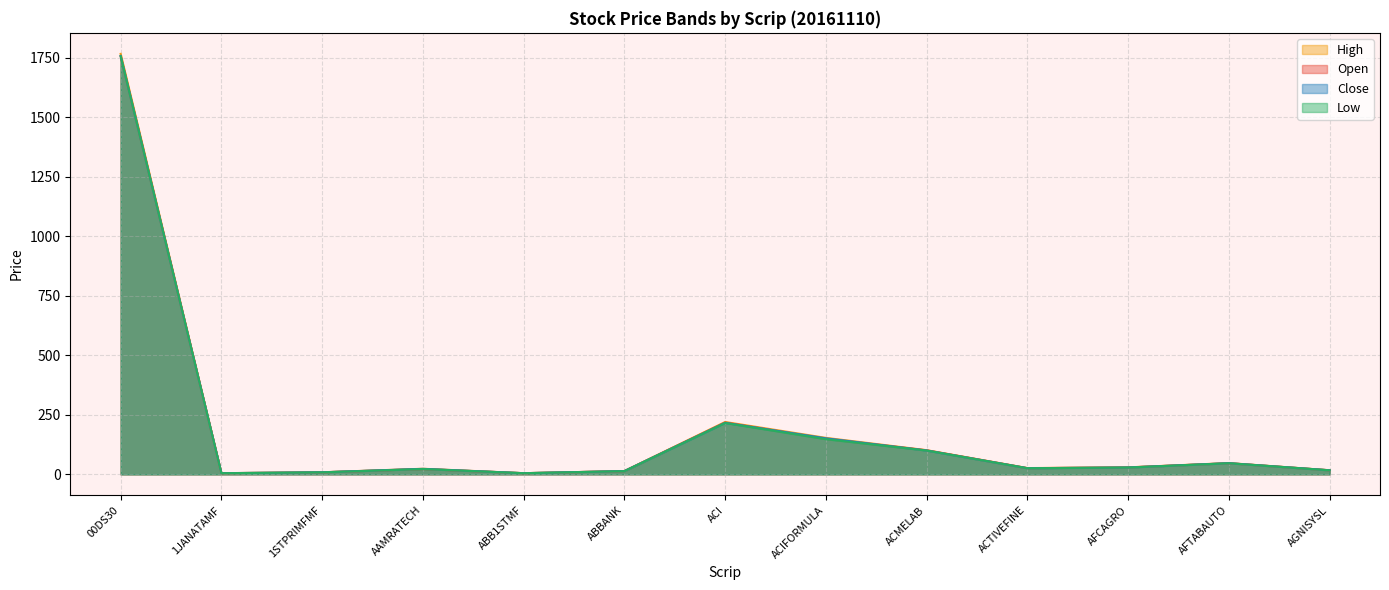

Count the number of data series in this chart.

4